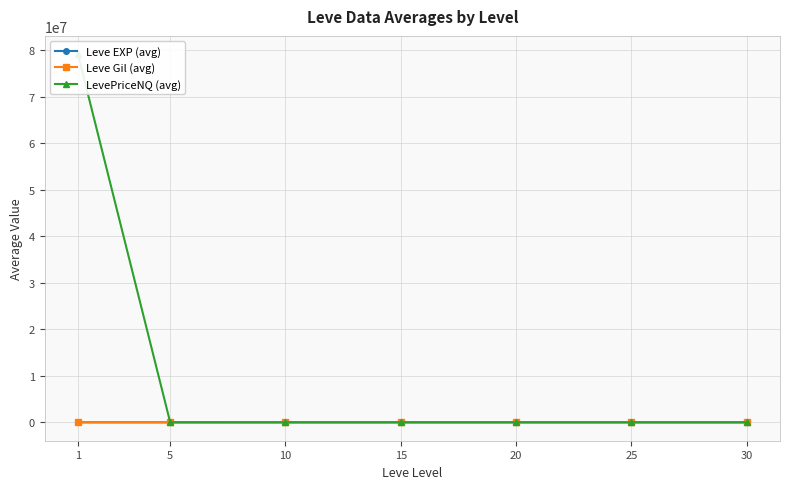

Which has a higher value, 15 or 5?

15